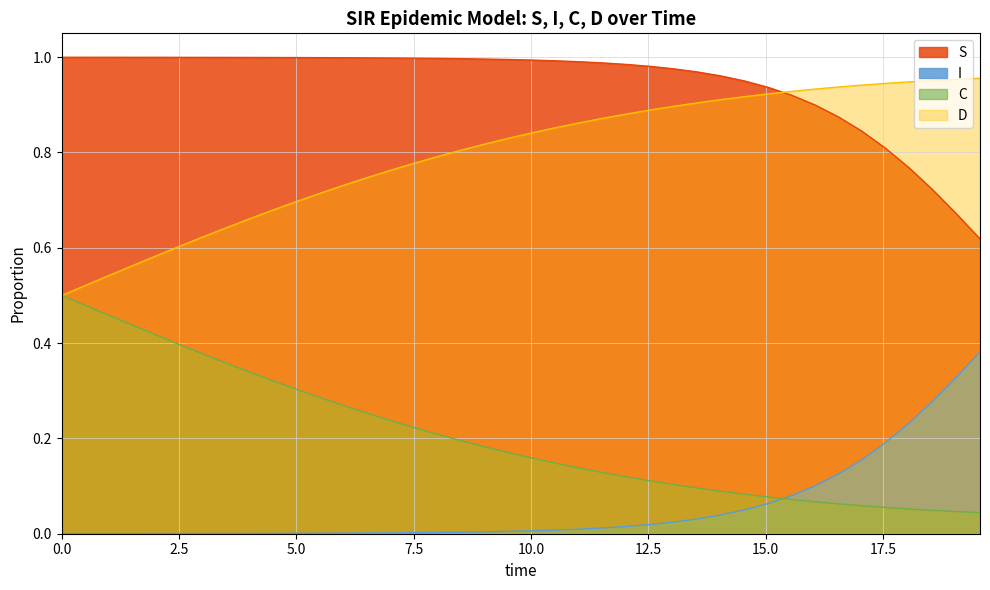

True or false: S has more than 1 interior local peaks.

False